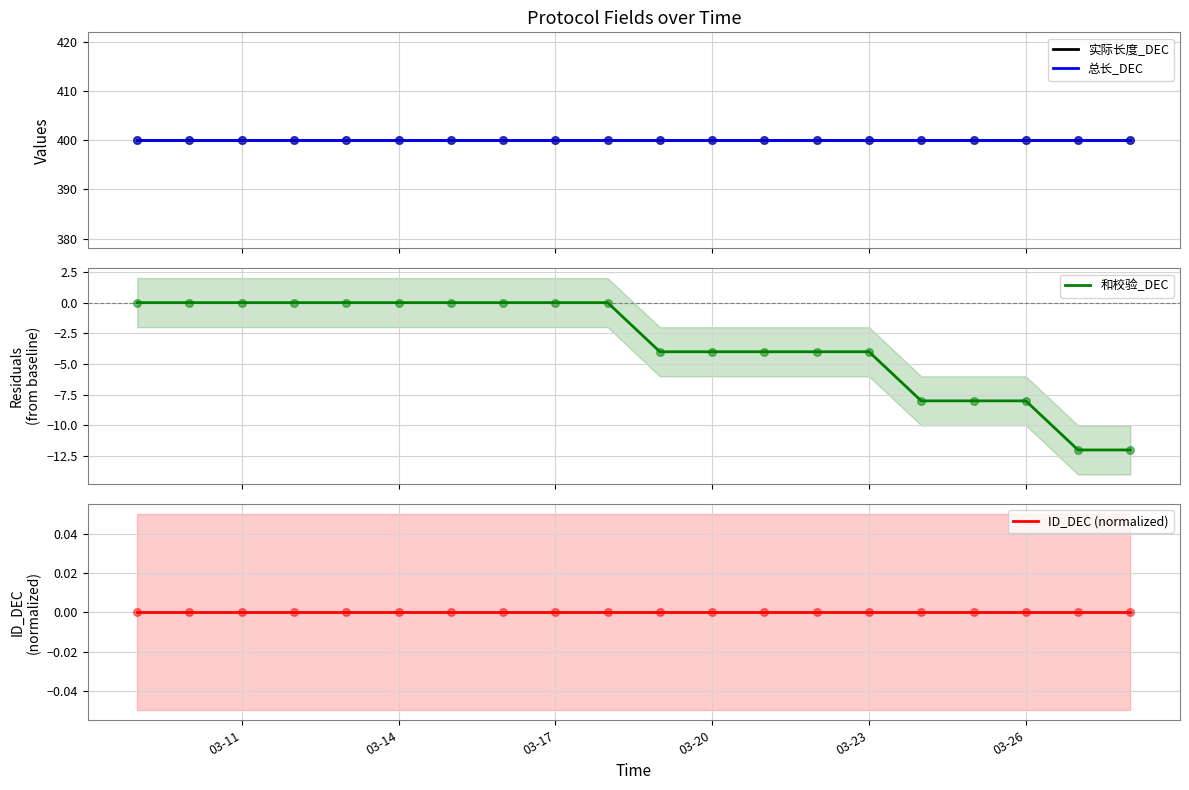

Which series has the largest Y range (max minus min)?

和校验_DEC